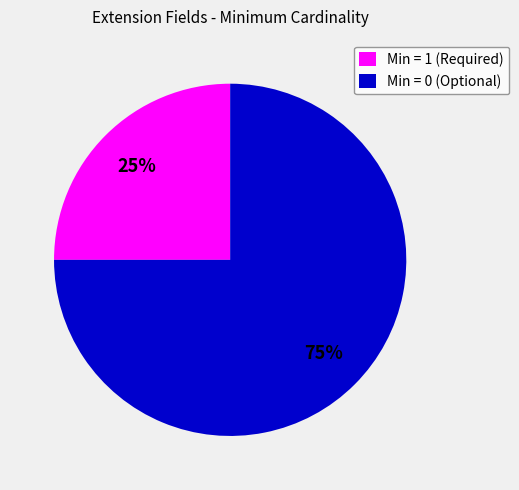

How many segments does this pie chart have?

2